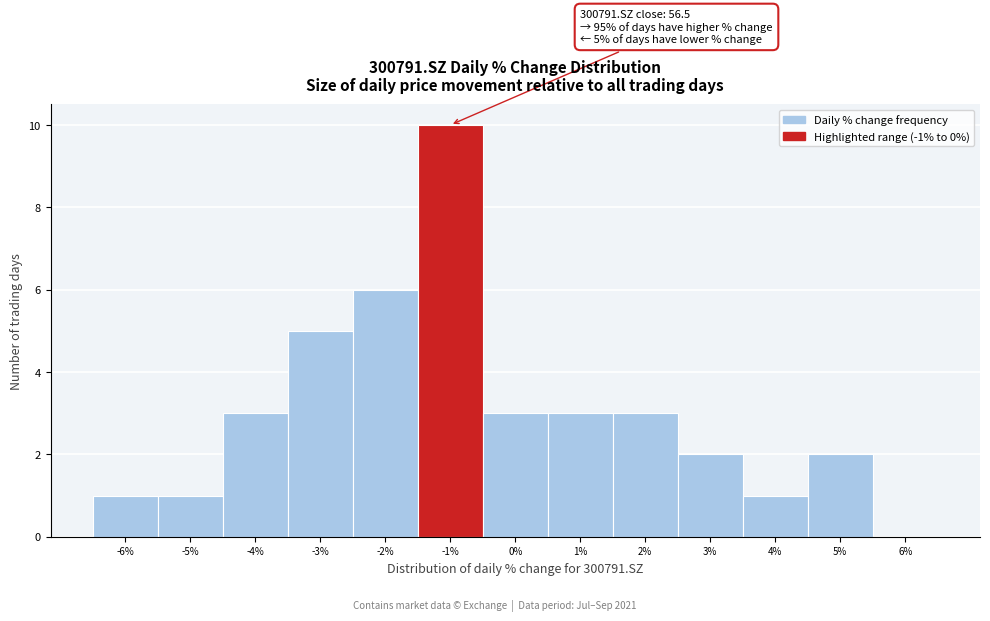

Which range on the x-axis has the tallest bar?

-1.5 to -0.5